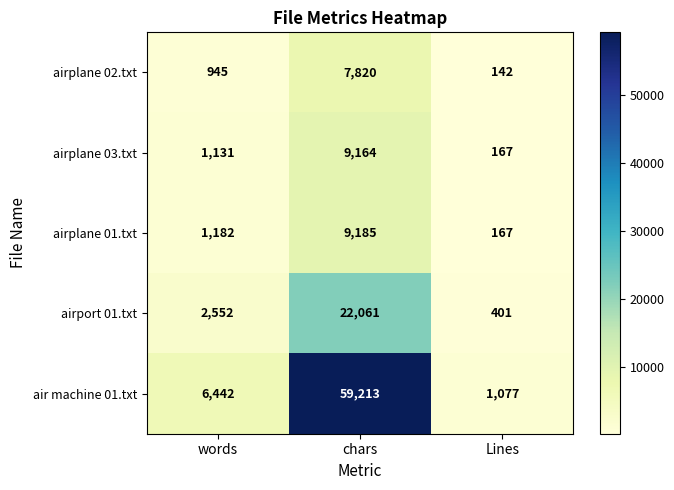

What is the sum of all airport 01.txt values?

25014